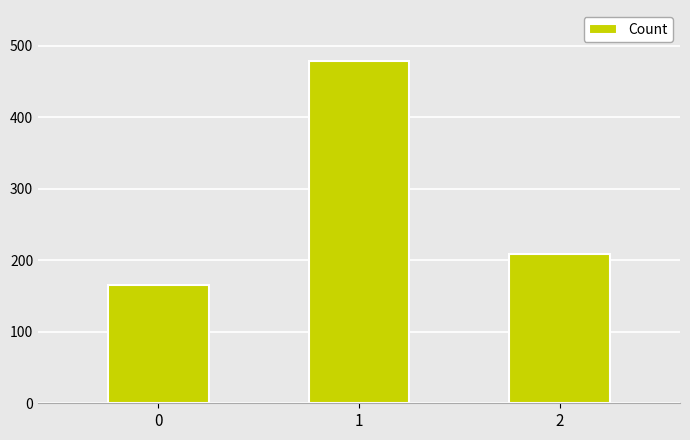

Reading left to right, transcribe all the data shown in this chart.

166	478	209